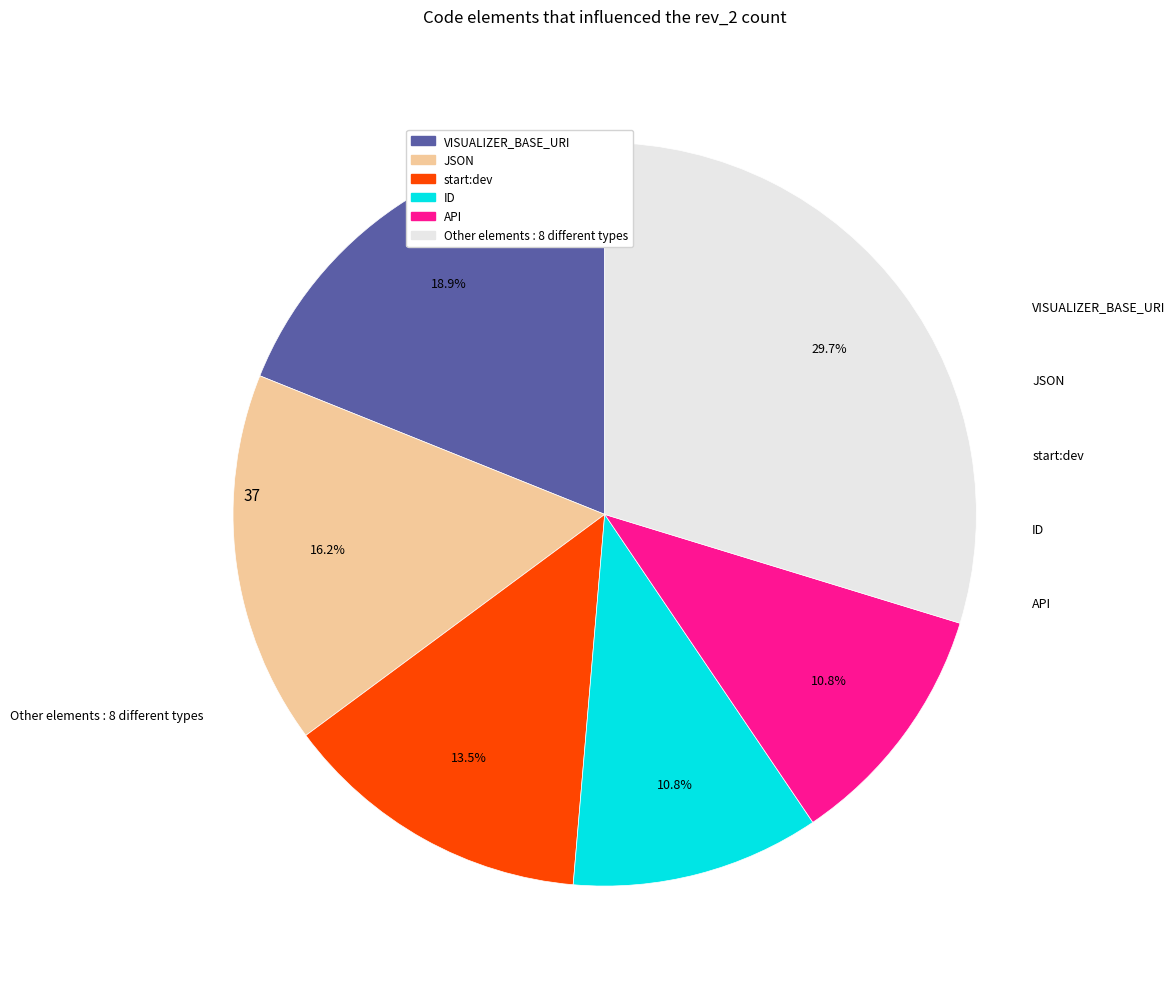

Does any single category account for the majority?

No